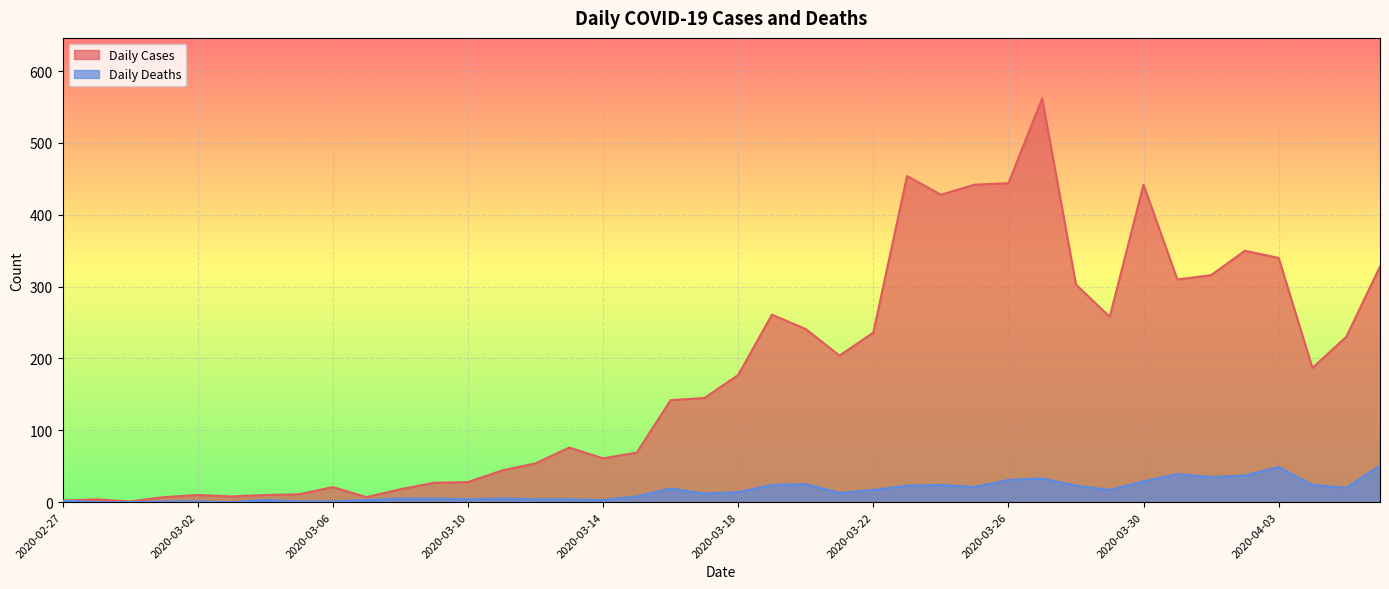

What is the label of the 10th point from the right?

2020-03-28